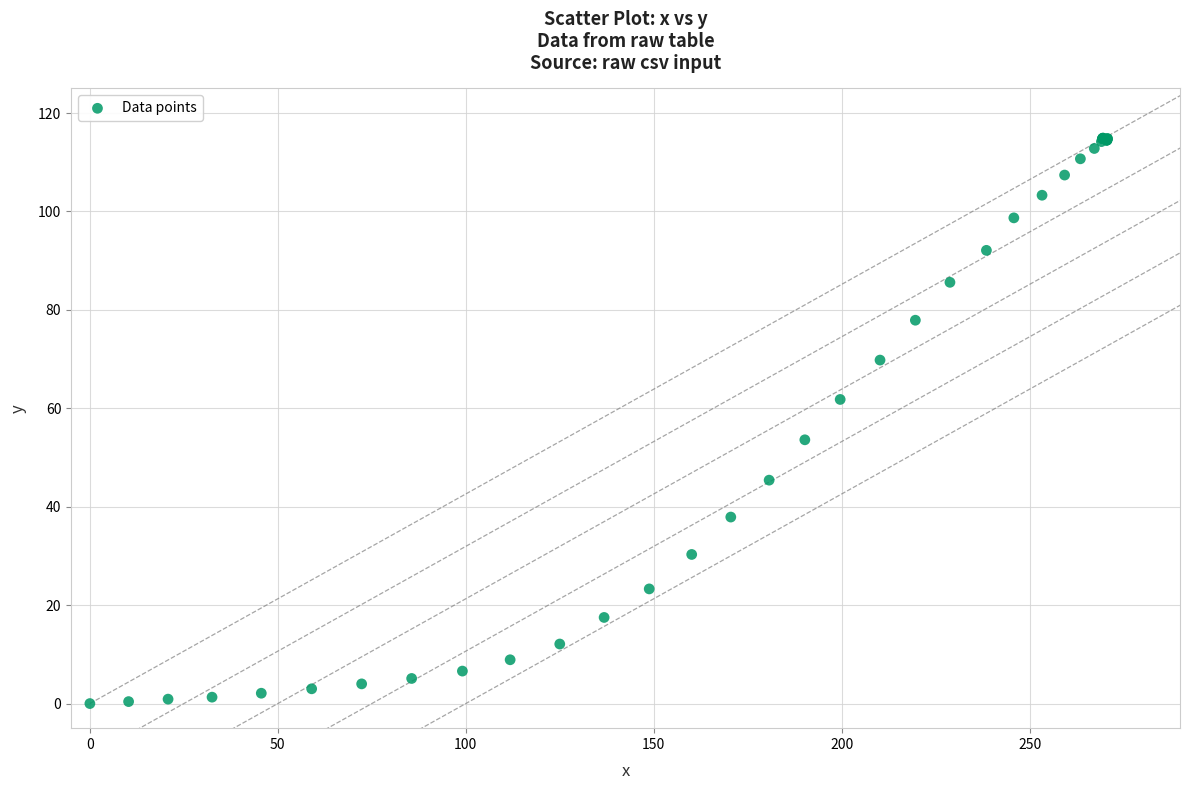

What Y value in the scatter plot is closest to 57?

53.6